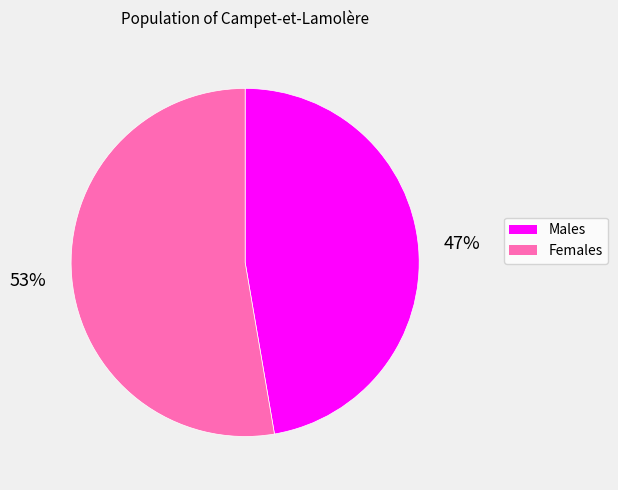

Does any single category account for the majority?

Yes